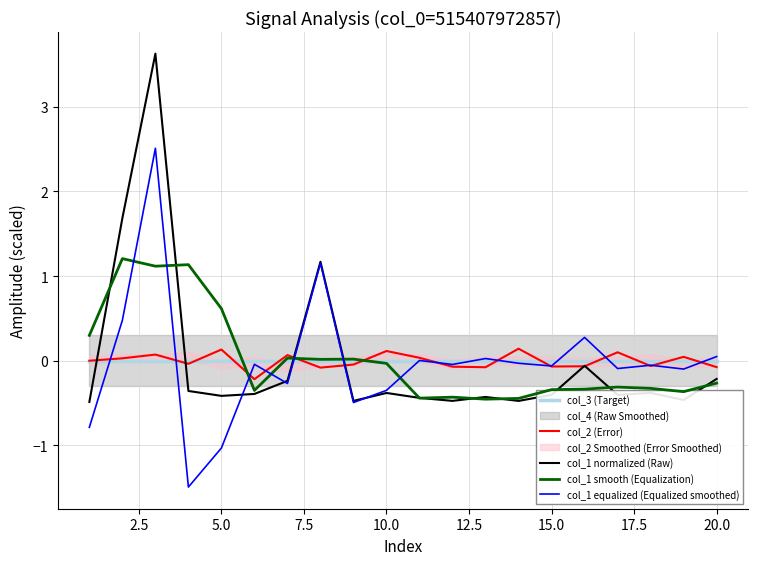

Is the value of col_1 smooth (Equalization) at 20.0 greater than the value of col_2 (Error) at 10.0?

No